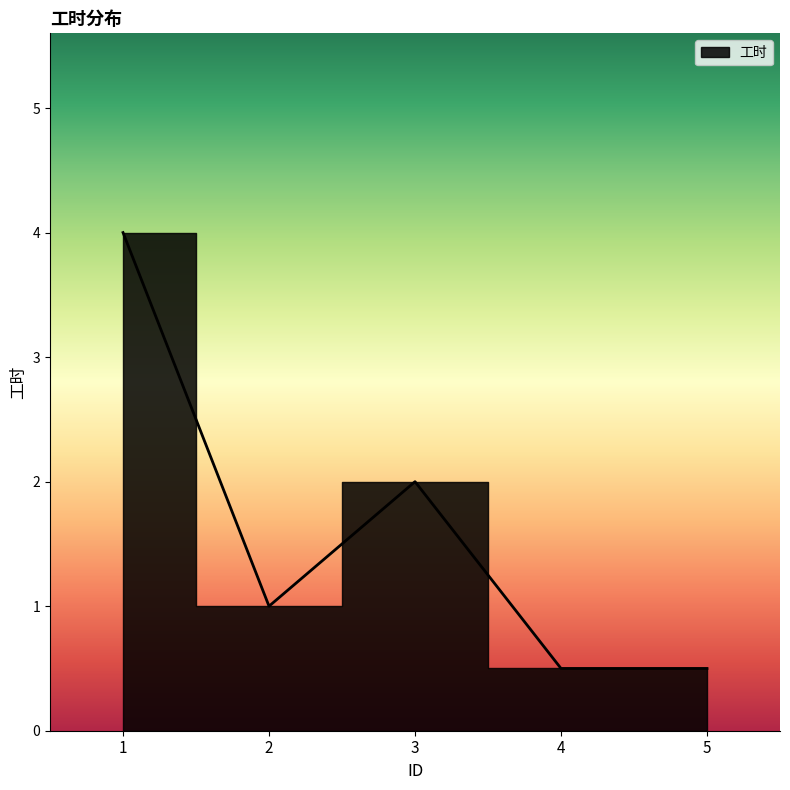

What is the change in value from 1 to 4?

-3.5